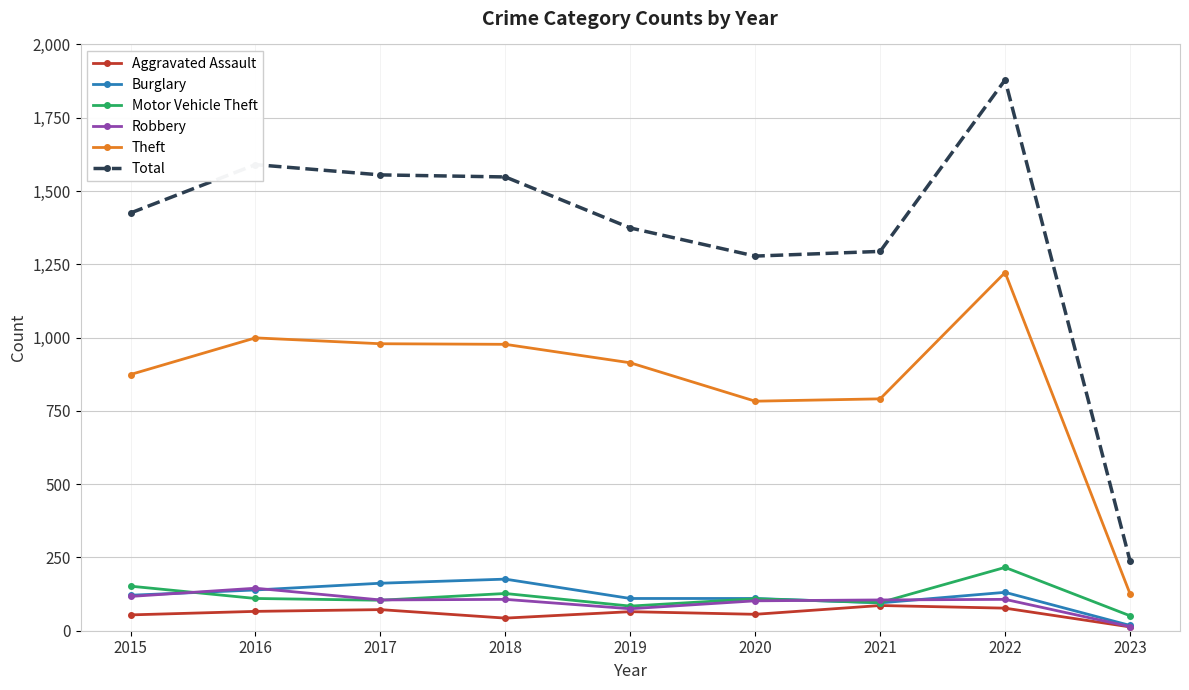

Which series has the largest total across all categories?

Total